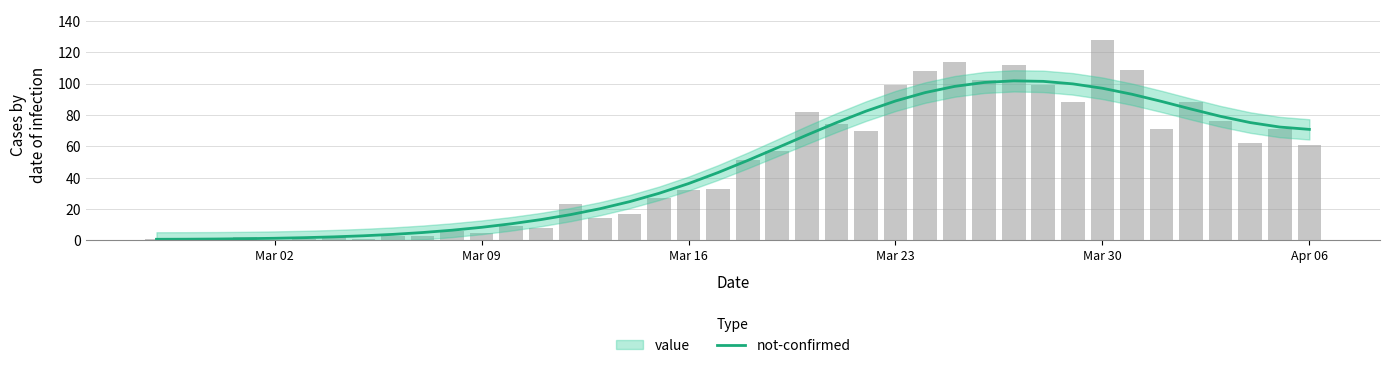

The value at 20 is 12. True or false?

False